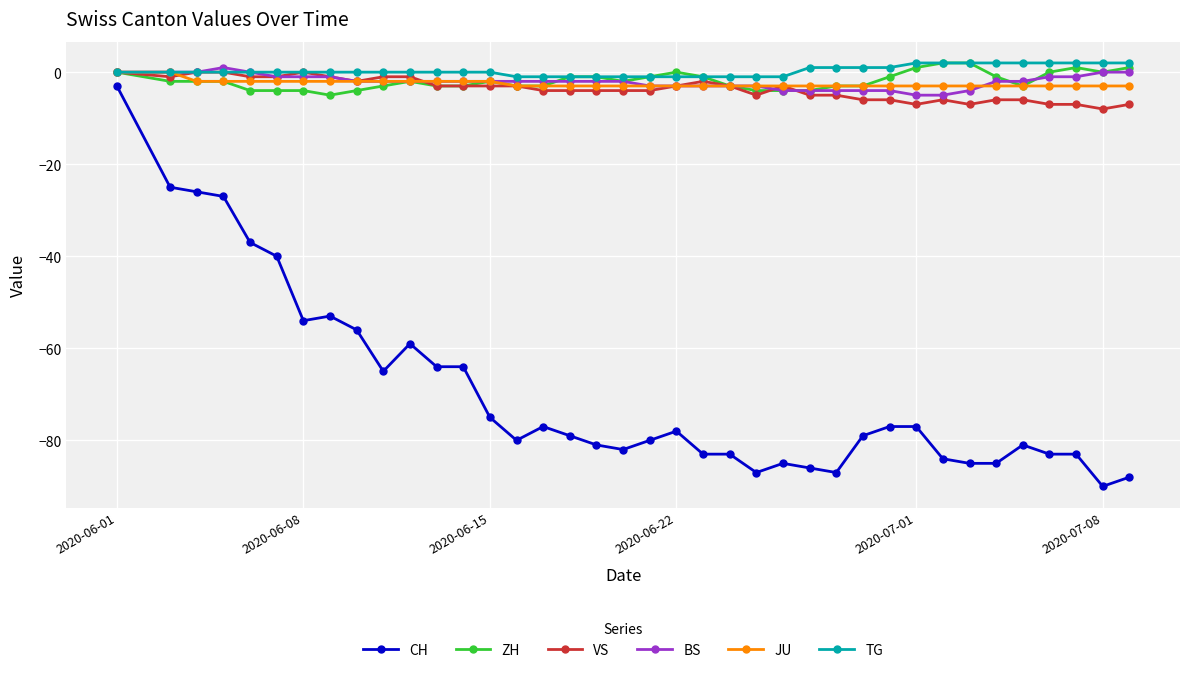

Which series has the largest total across all categories?

TG